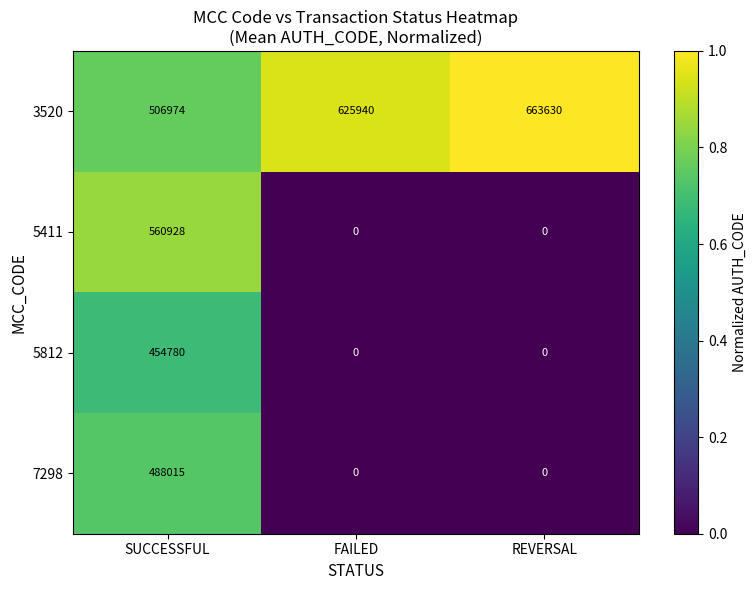

How many distinct data groups are displayed?

4